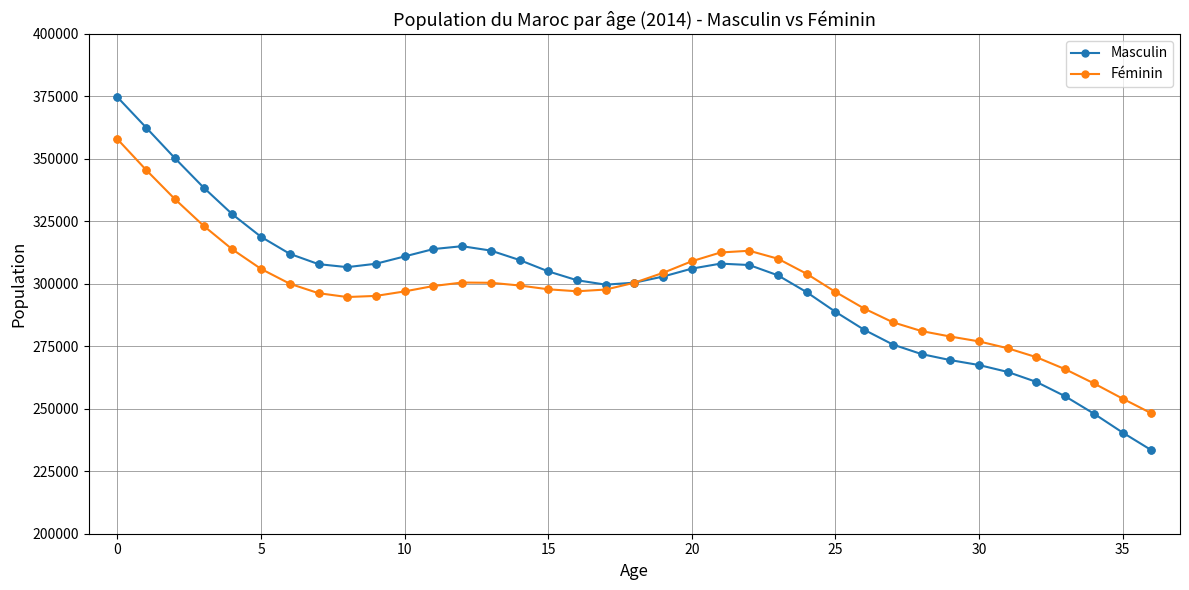

List the series in order of their peak value, highest first.

Masculin, Féminin